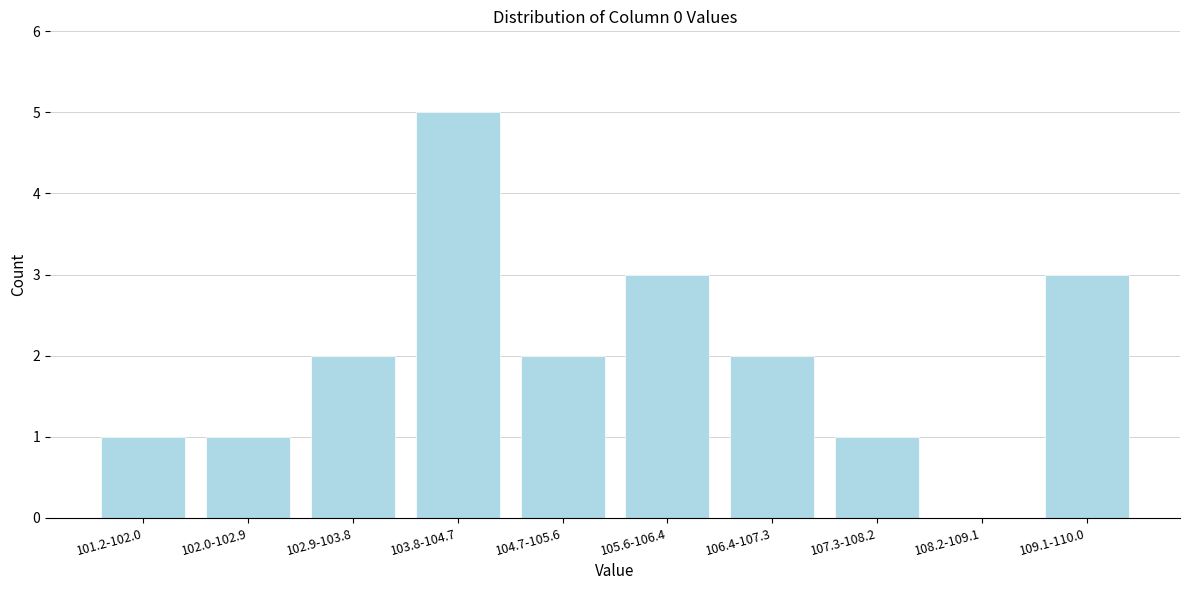

Reading left to right, extract all data points from this chart.

101.2-102.0=1	102.0-102.9=1	102.9-103.8=2	103.8-104.7=5	104.7-105.6=2	105.6-106.4=3	106.4-107.3=2	107.3-108.2=1	108.2-109.1=0	109.1-110.0=3